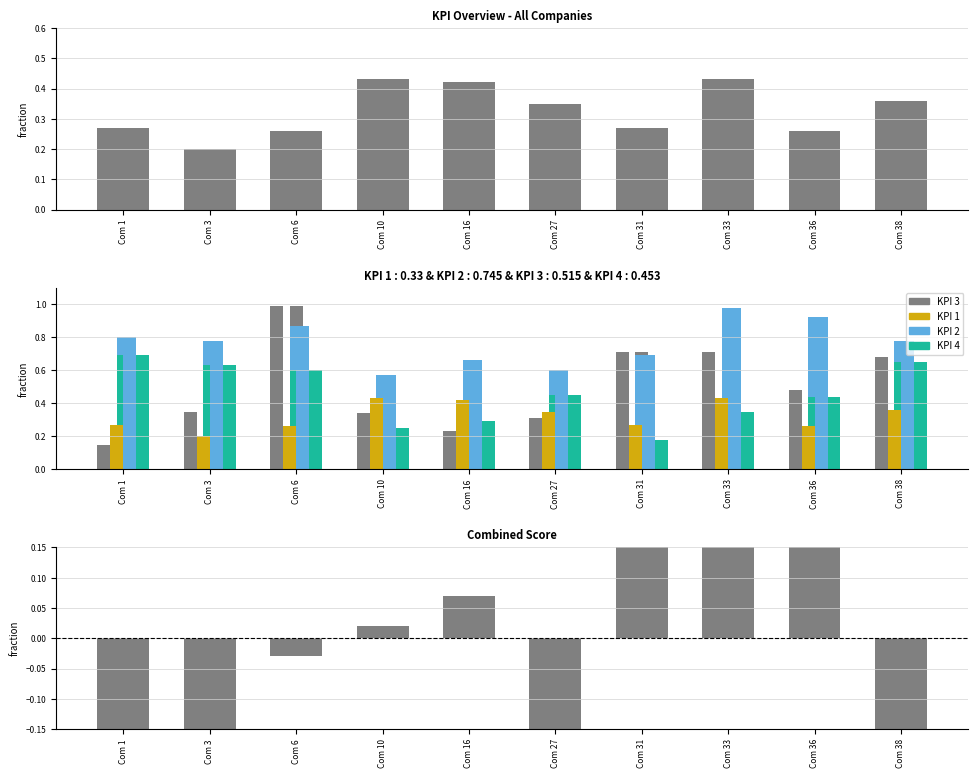

Is it true that KPI 1 equals 0.6 at Com 27?

False